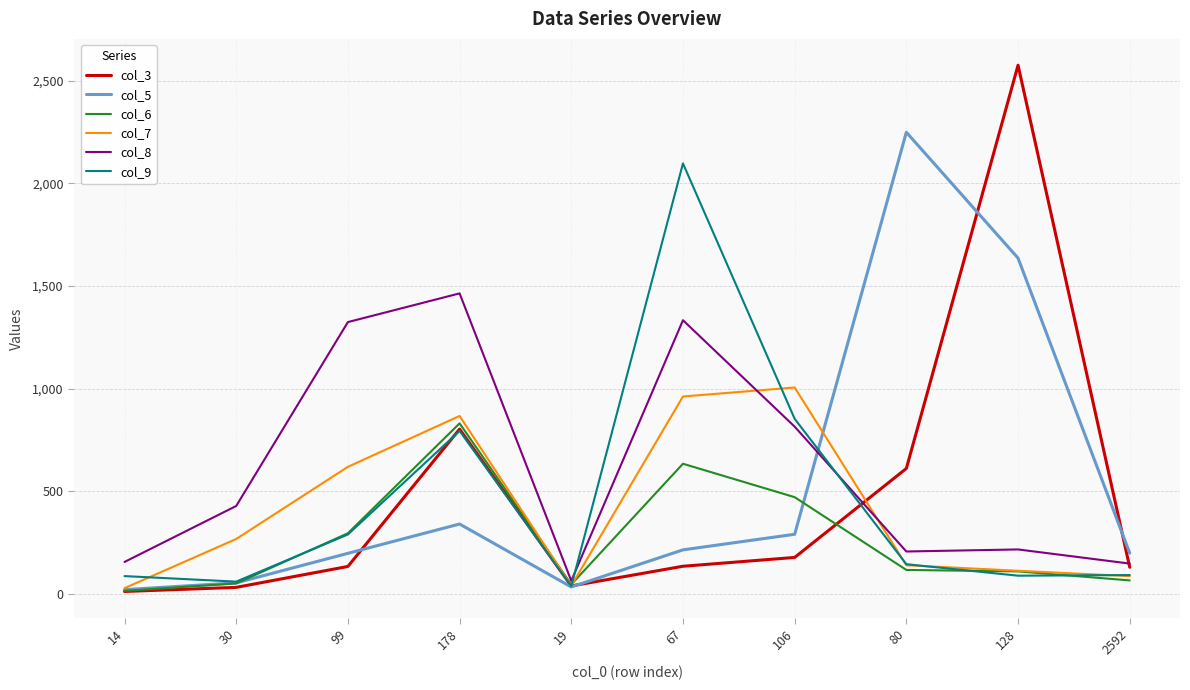

True or false: col_9 has a value of 90 at 2592.

True